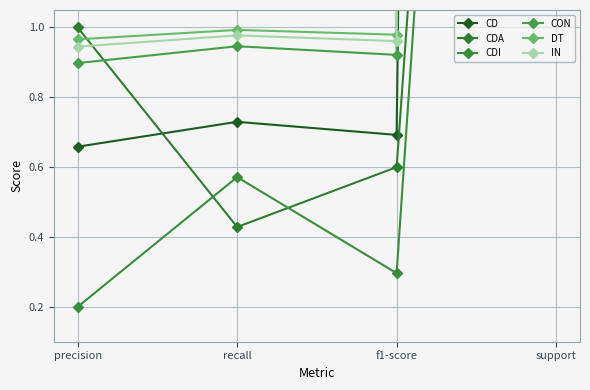

What is the label of the 2nd point from the left?

recall